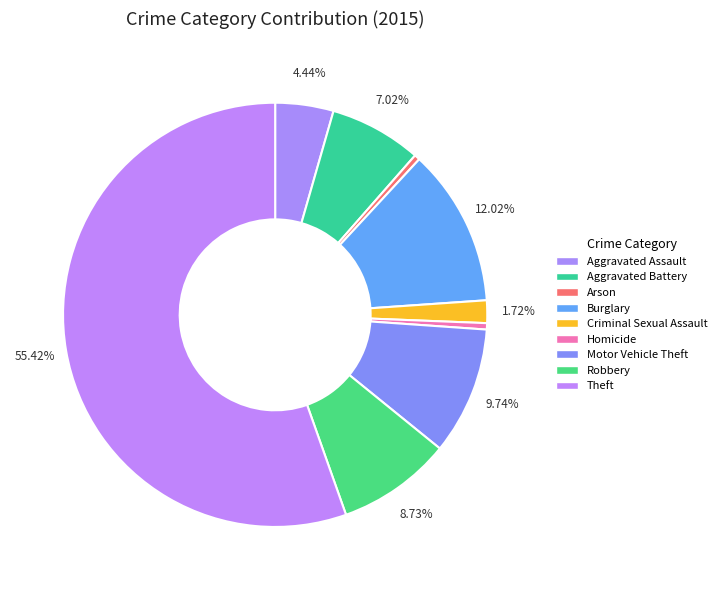

How many segments does this pie chart have?

9